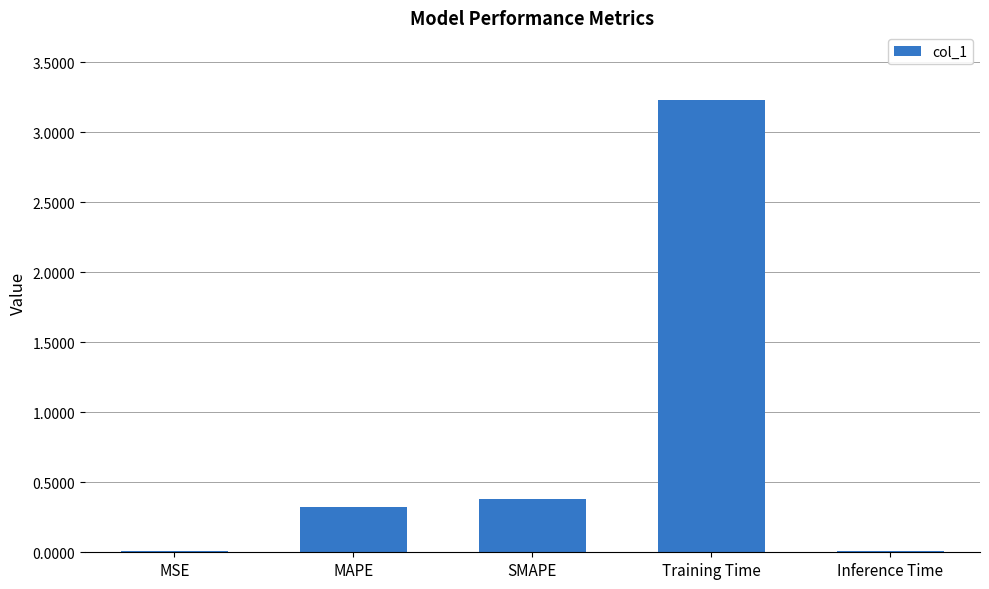

What is the maximum value shown in the chart?

3.2